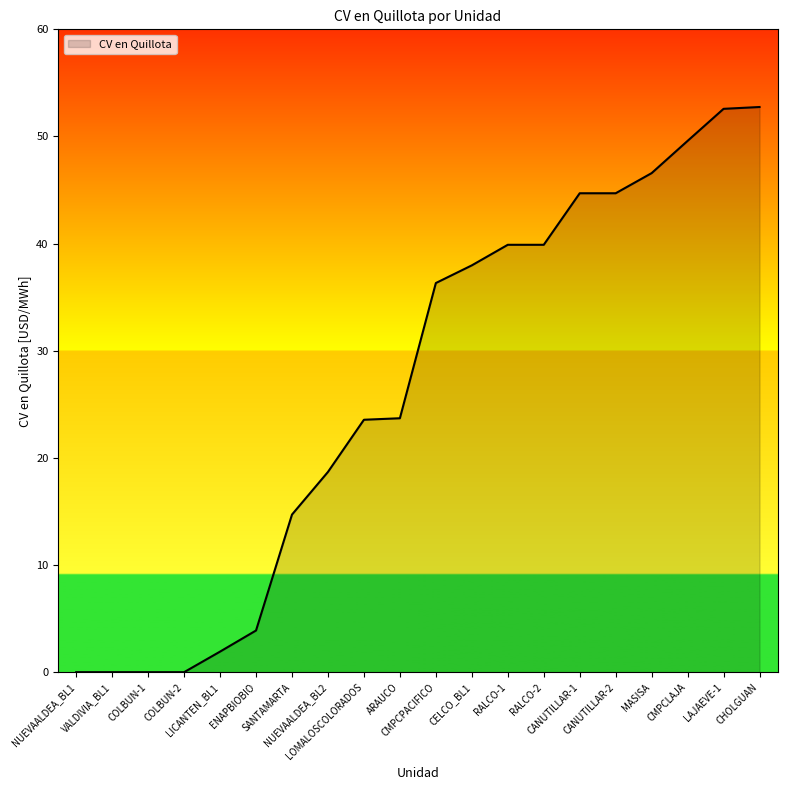

What is the greatest value displayed?

52.8